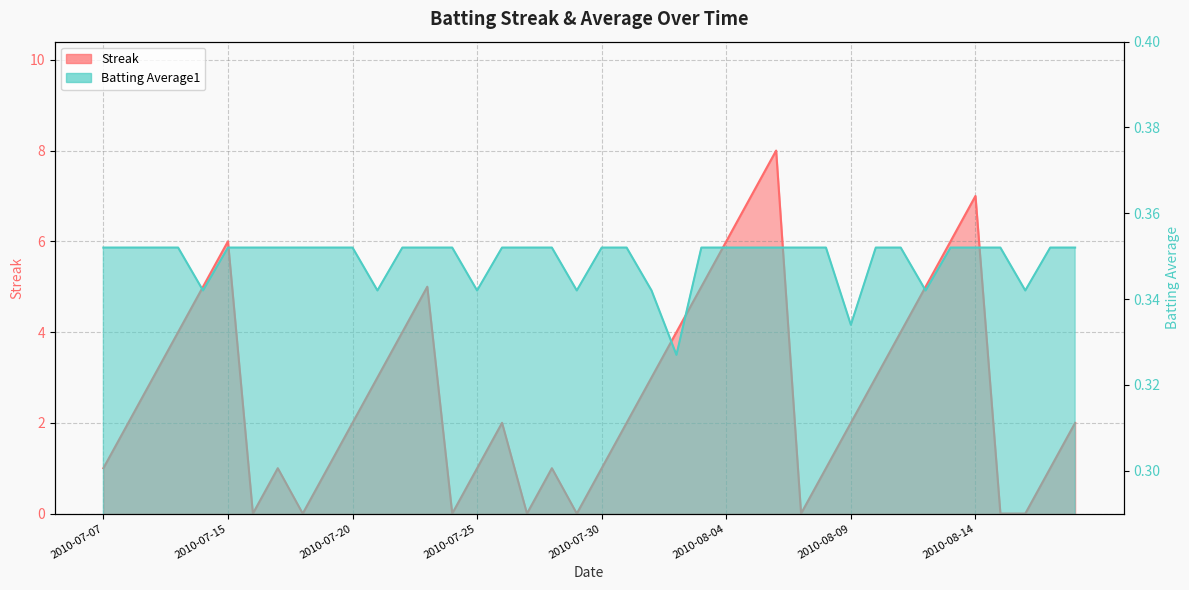

List the series in order of their peak value, highest first.

Streak, Batting Average1